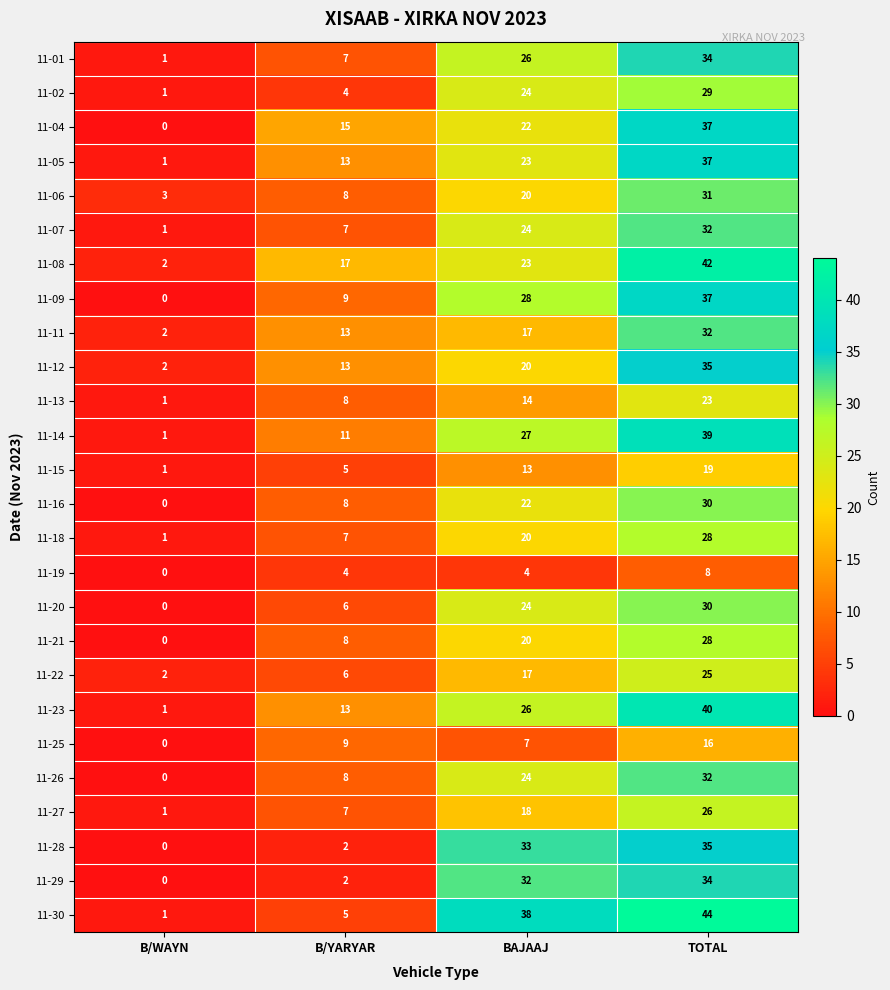

Rank the categories by 11-14 value from highest to lowest.

TOTAL, BAJAAJ, B/YARYAR, B/WAYN